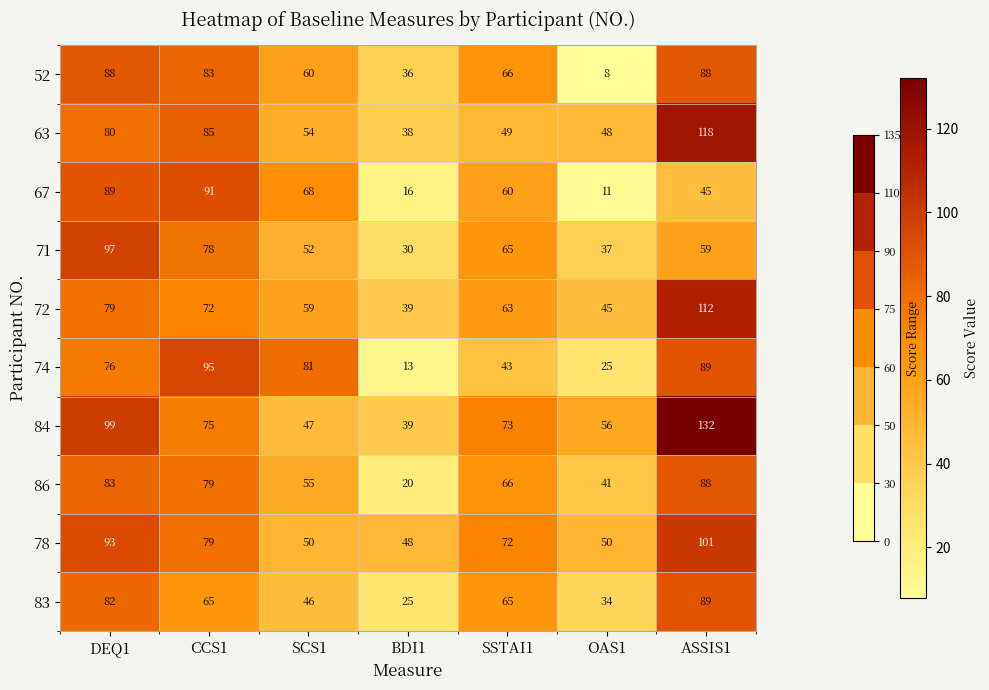

Is it true that 67 equals 22 at ASSIS1?

False